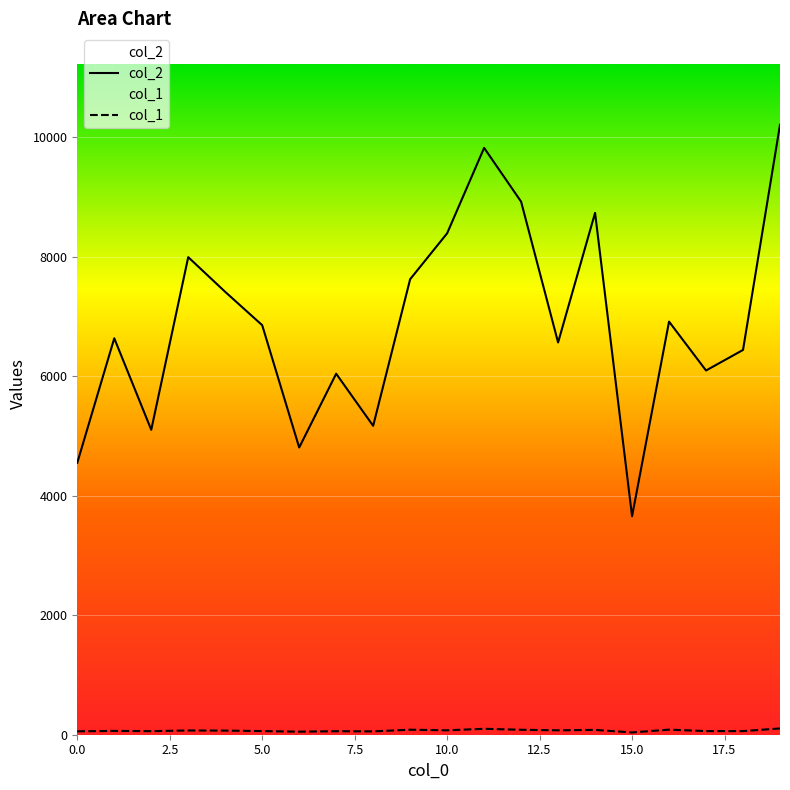

True or false: col_1 and col_2 cross at least once.

False